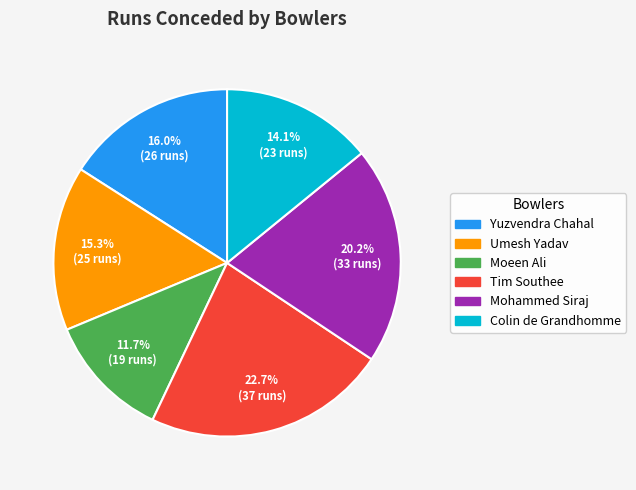

Does any single category account for the majority?

No